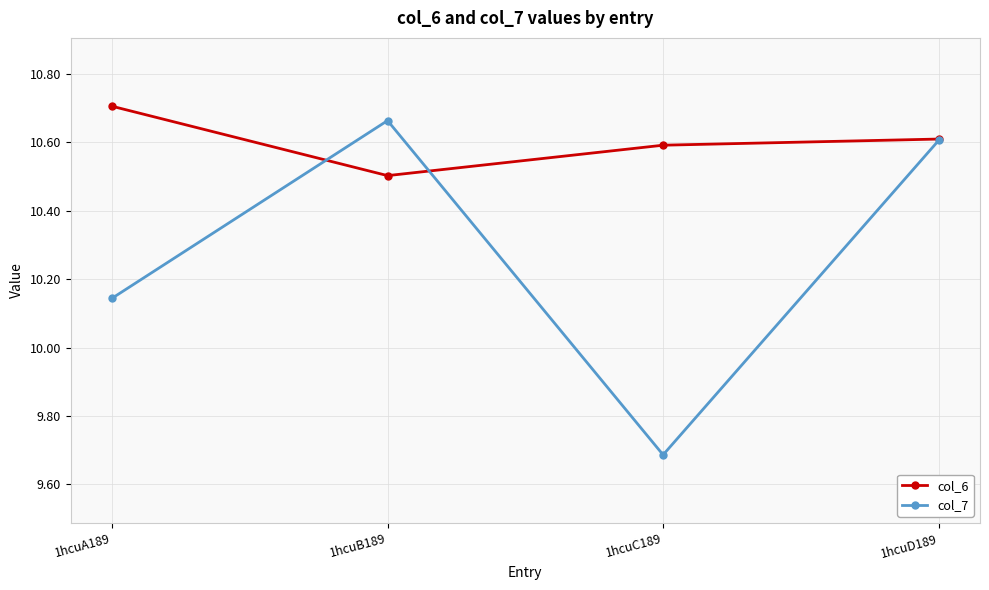

Count the number of categories in the chart.

4